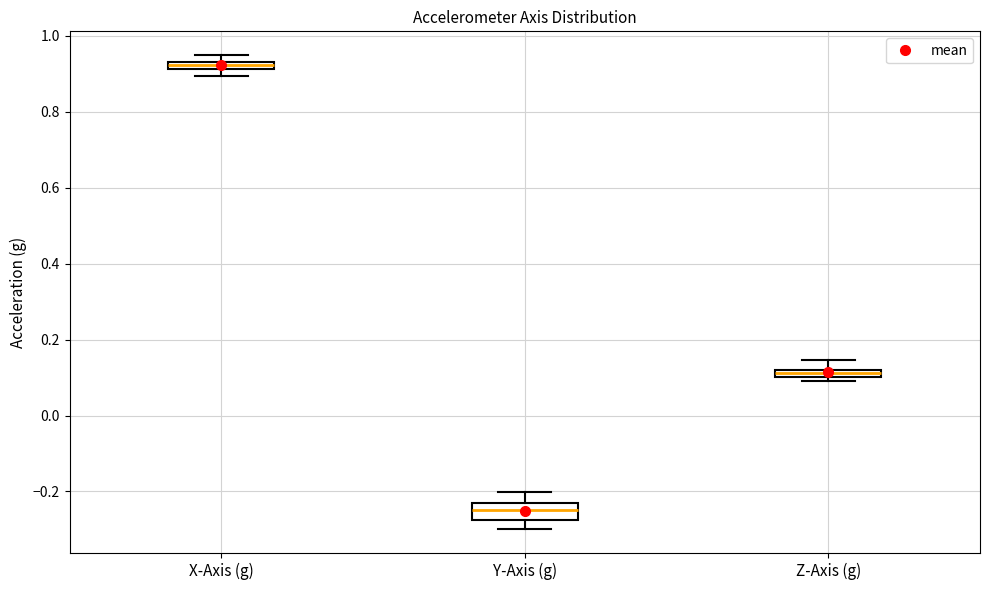

Which box is the tallest, from its lower edge to its upper edge?

Y-Axis (g)